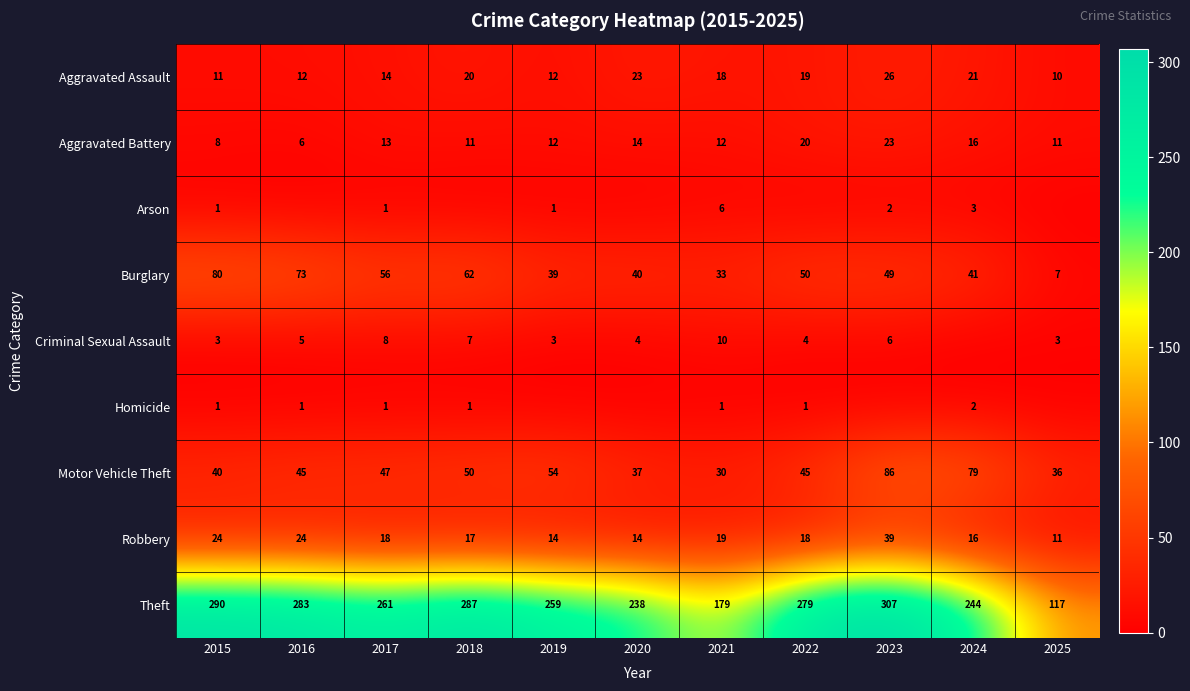

What value does the Aggravated Assault series have at 2023?

26